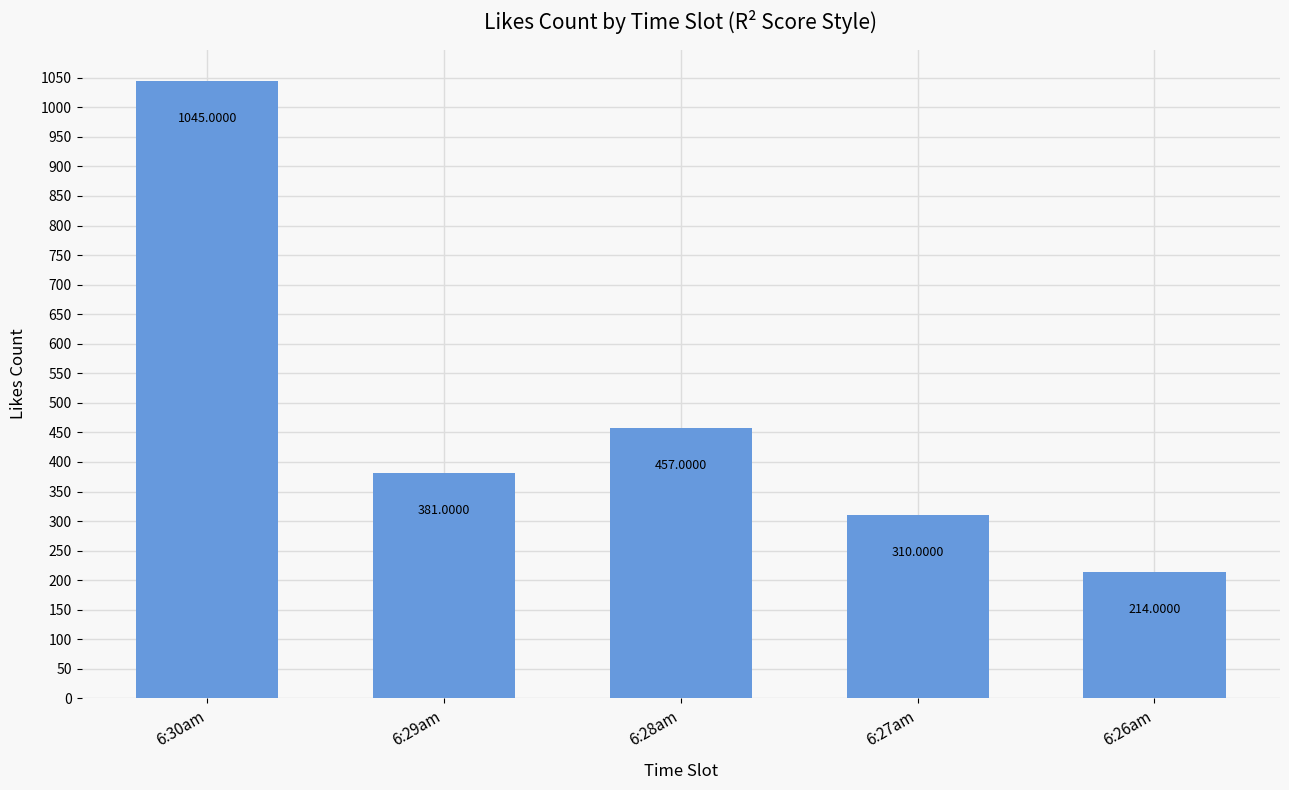

How many values are below 381?

2